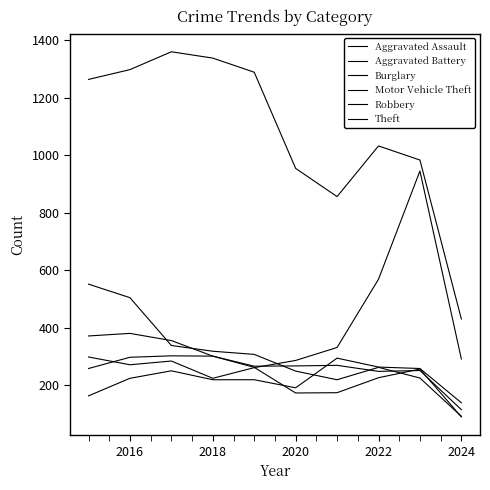

Is this an area chart (filled region under the line)?

No